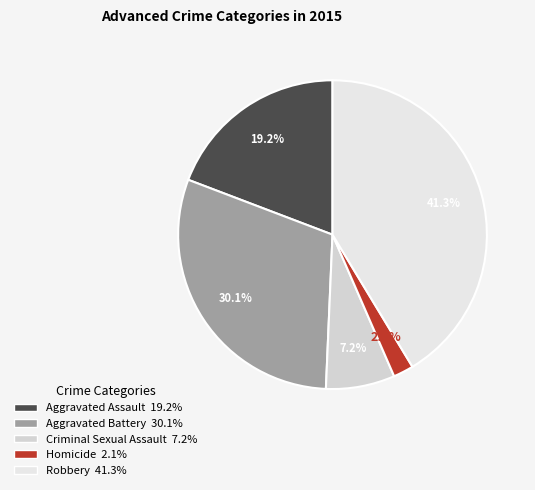

Is there a majority slice in this chart?

No